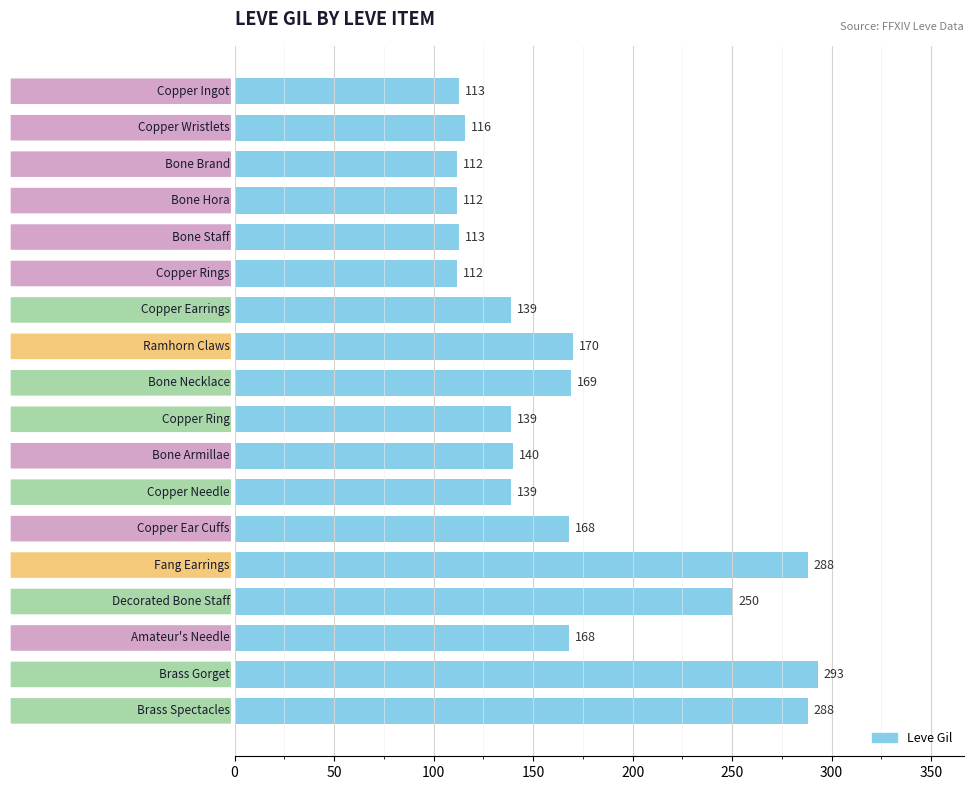

Does the chart contain stacked bars?

No